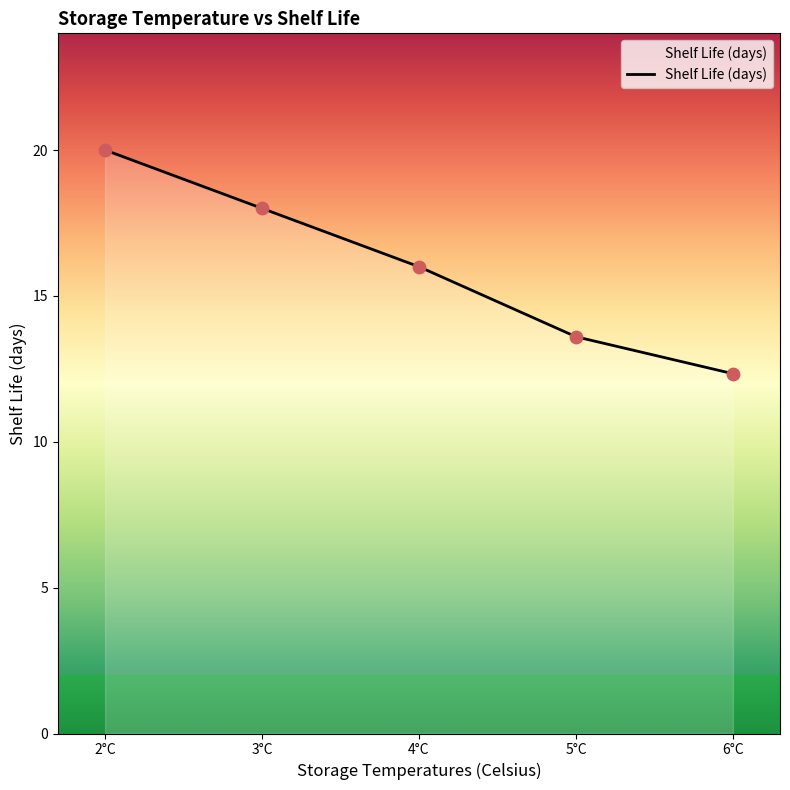

What is the change in value from 4°C to 5°C?

-2.4